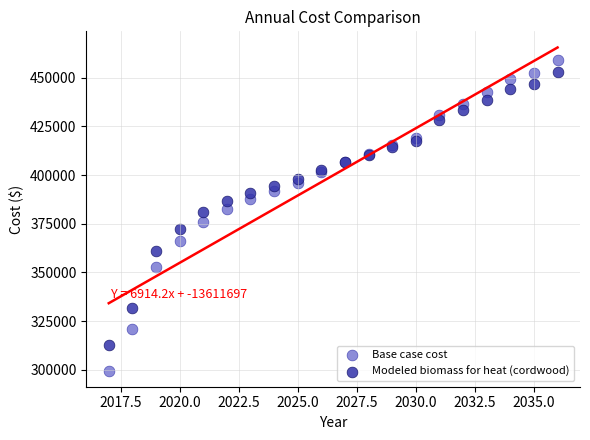

Which series reaches the minimum Y coordinate?

Base case cost